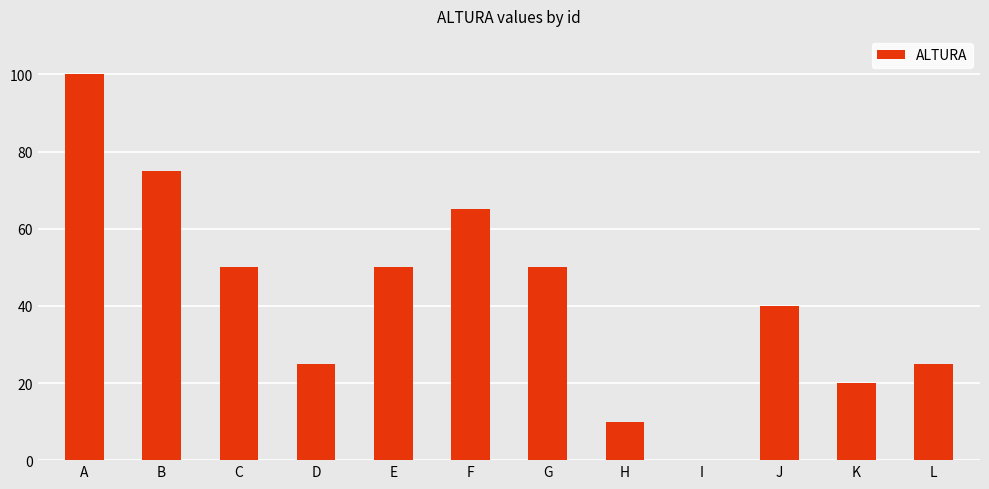

Count the number of data series in this chart.

1